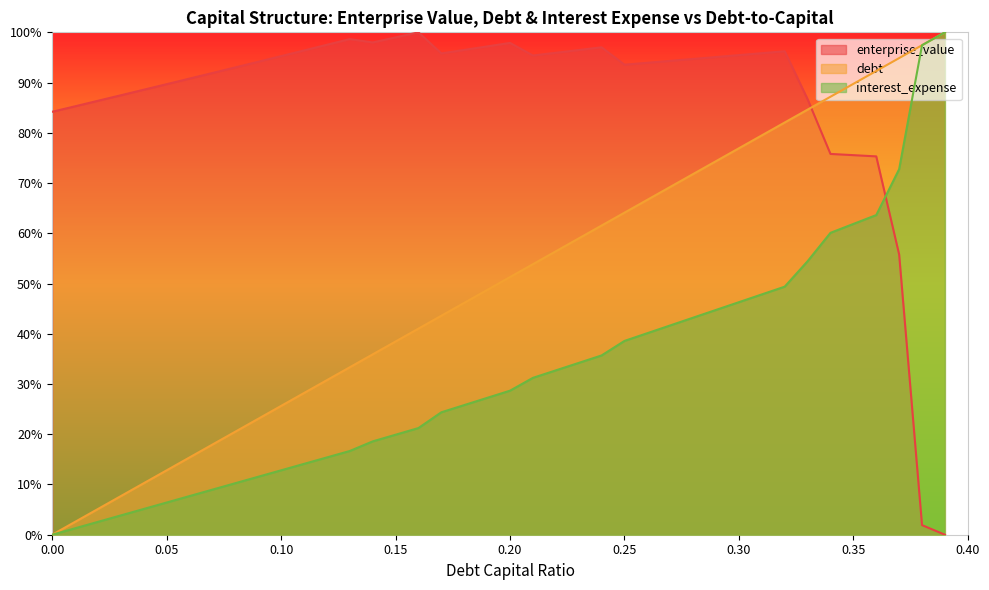

What is the label of the 33rd point from the left?

0.32